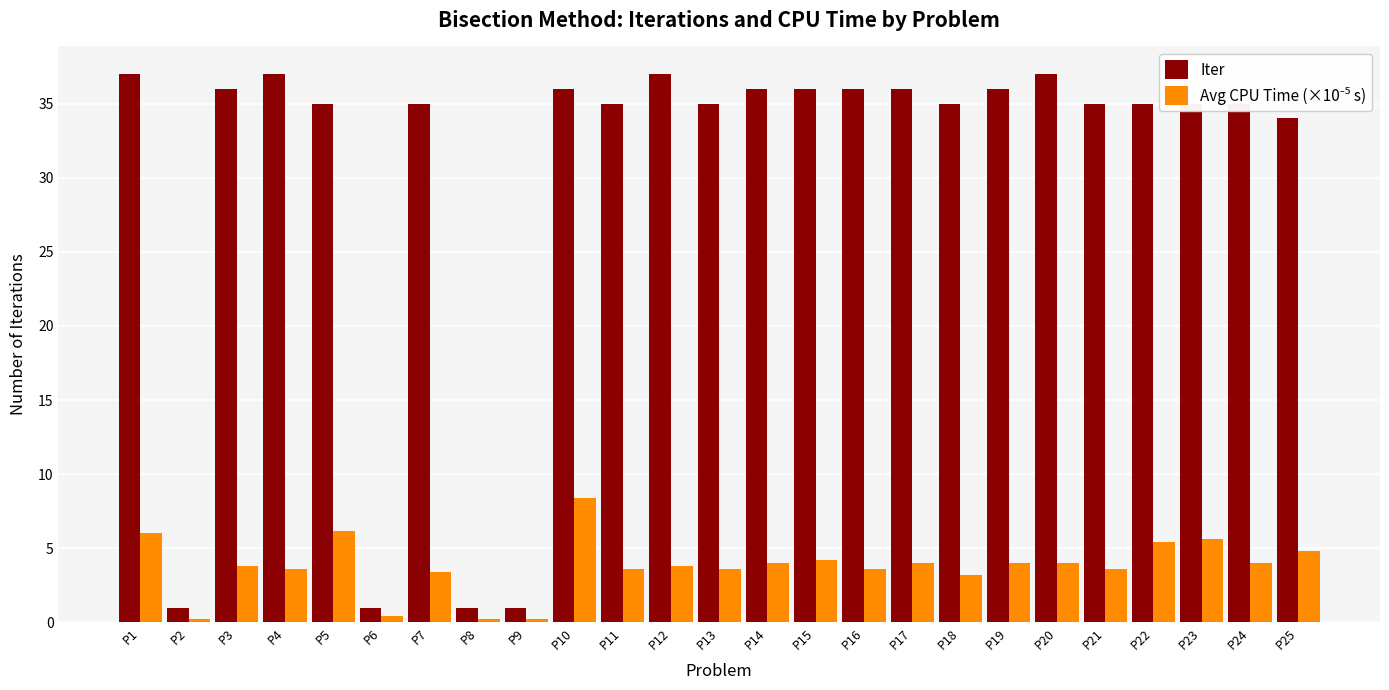

What is the value of the Iter bar at the 8th from the left?

1.0